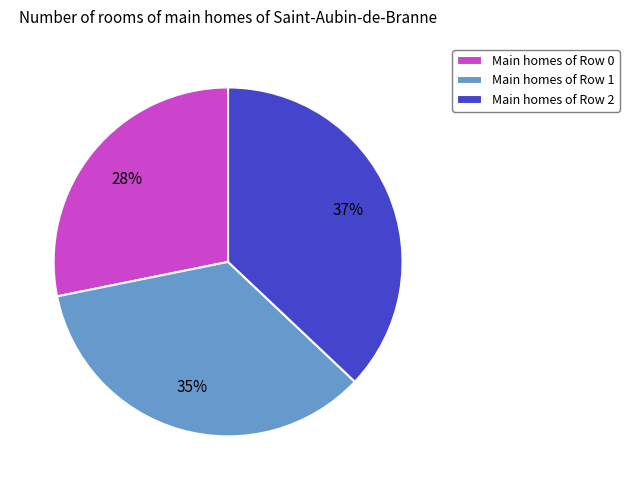

To the nearest percent, what percentage of the pie is Main homes of Row 0?

28%